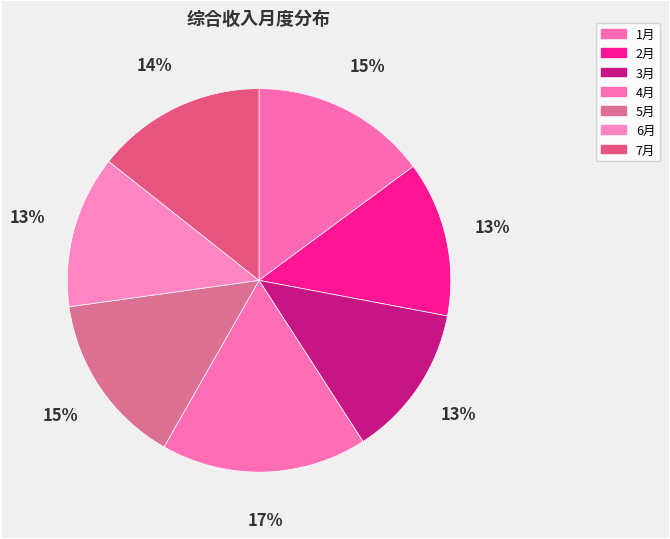

To the nearest percent, what is the combined percentage of 2月 and 4月?

30%